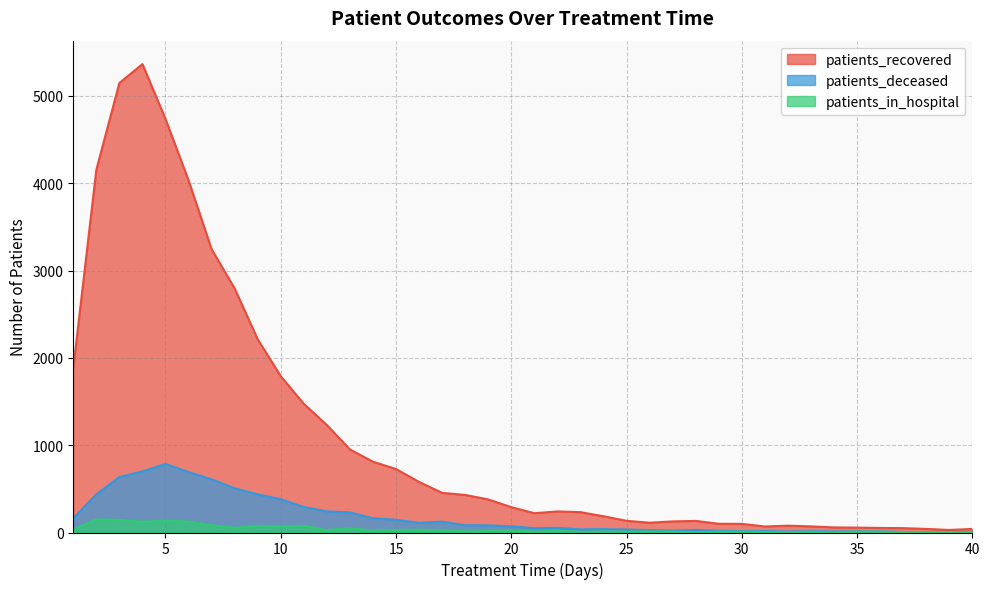

True or false: patients_deceased has a value of 836 at 3.

False